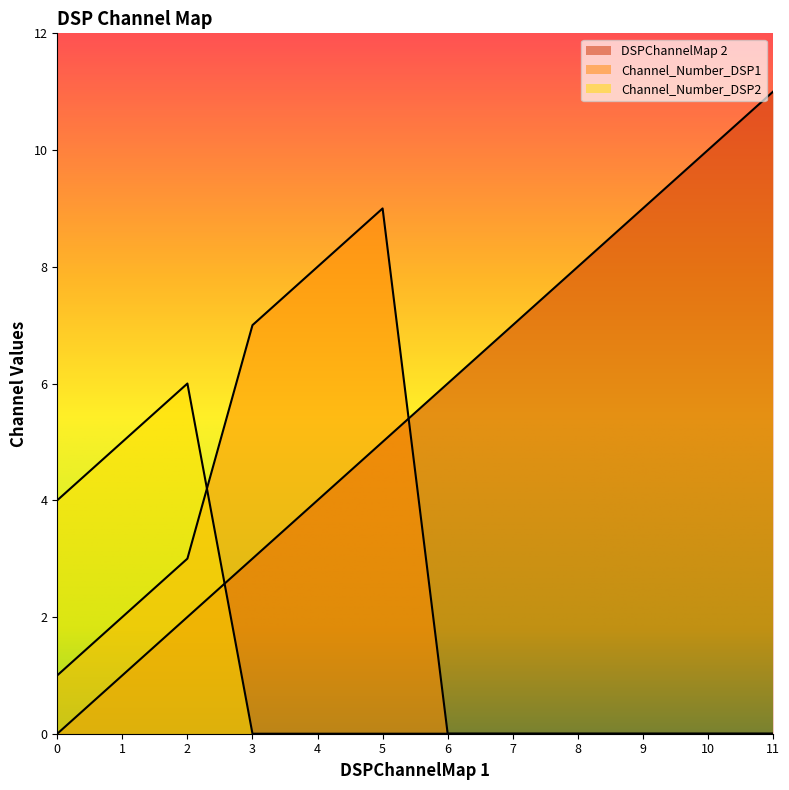

How many interior local peaks does the Channel_Number_DSP2 series have?

1